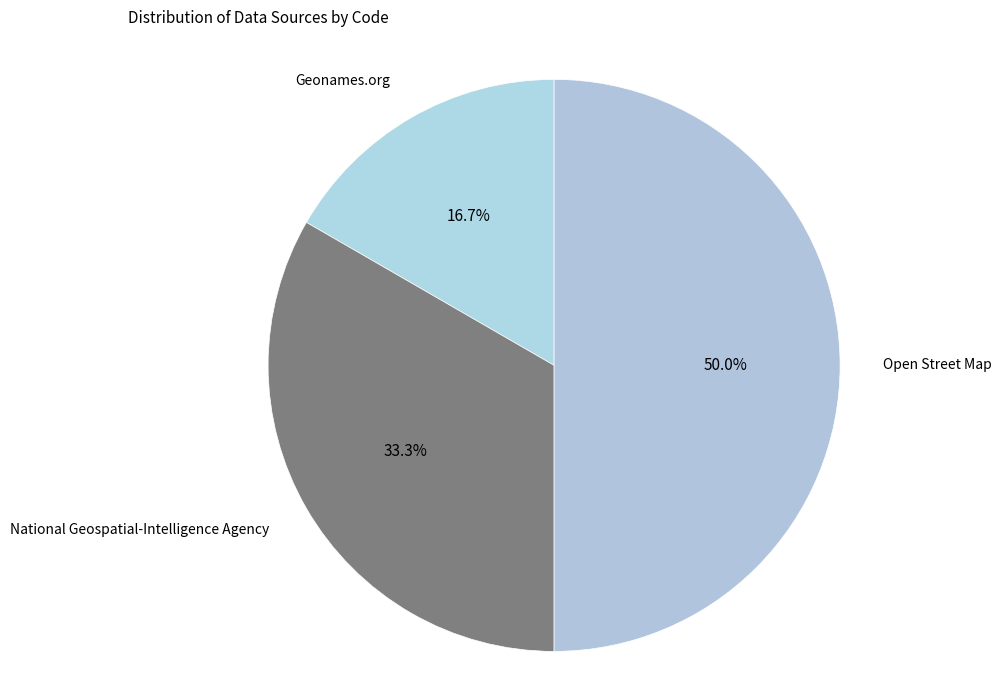

Which category has the biggest portion of the pie?

Open Street Map